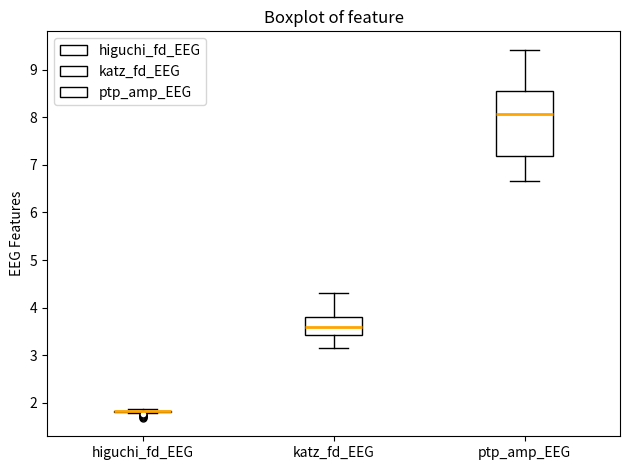

Comparing the boxes themselves (not the whiskers), which one is the tallest?

ptp_amp_EEG